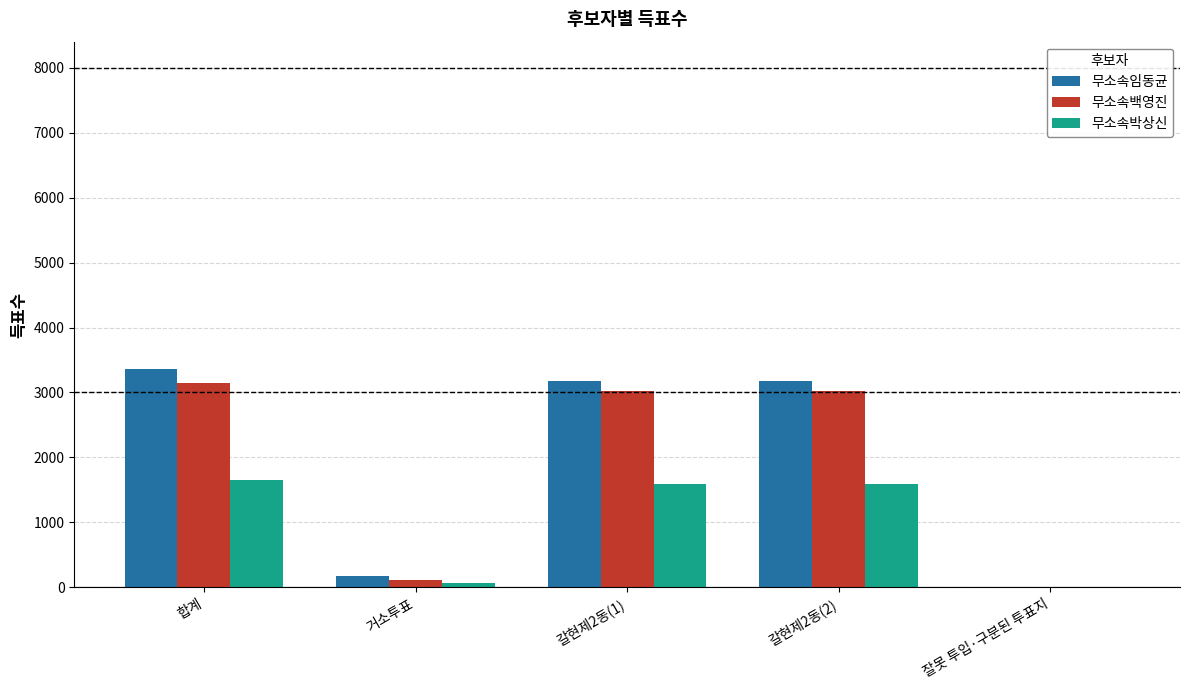

Does the chart contain stacked bars?

No